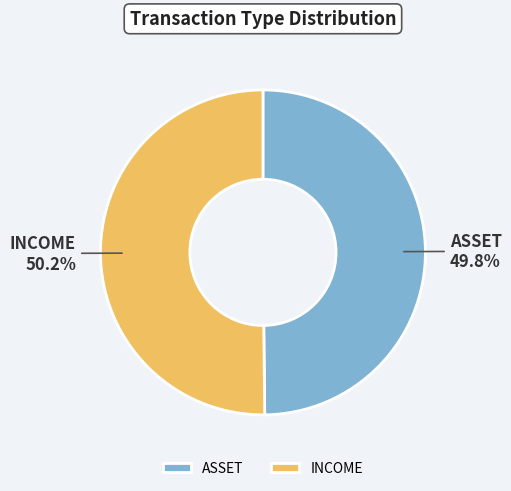

Combined, what portion of the pie is INCOME and ASSET?

100.0%